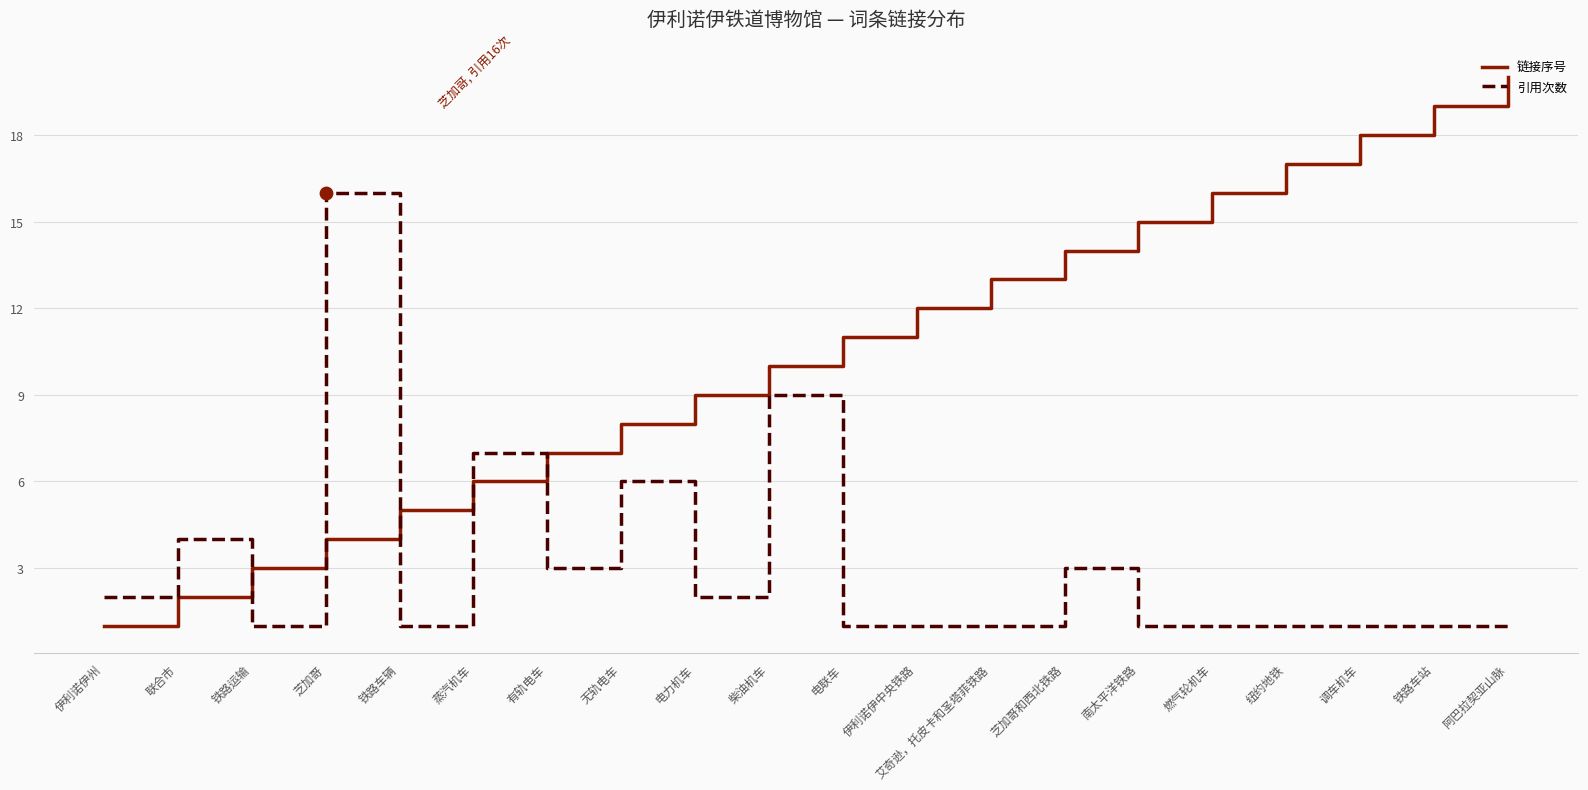

Is the value of 引用次数 at 铁路运输 greater than the value of 链接序号 at 芝加哥?

No